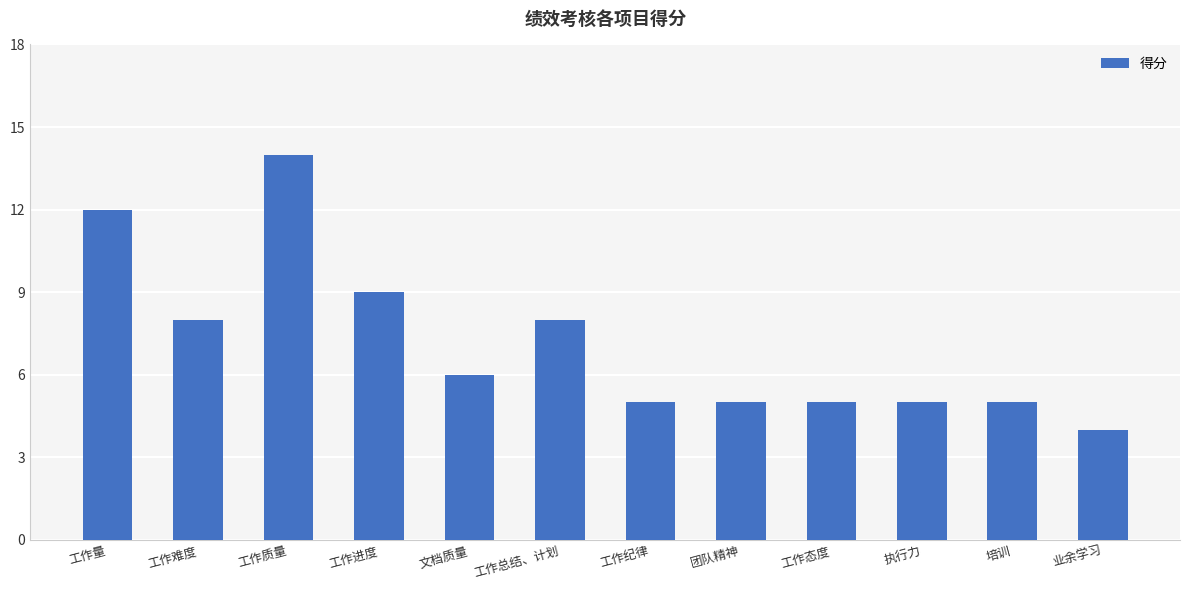

True or false: the data shows 1 at 工作态度.

False